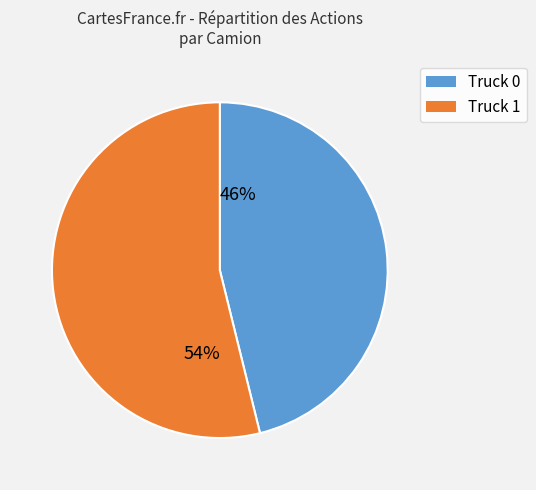

What is the majority slice?

54%